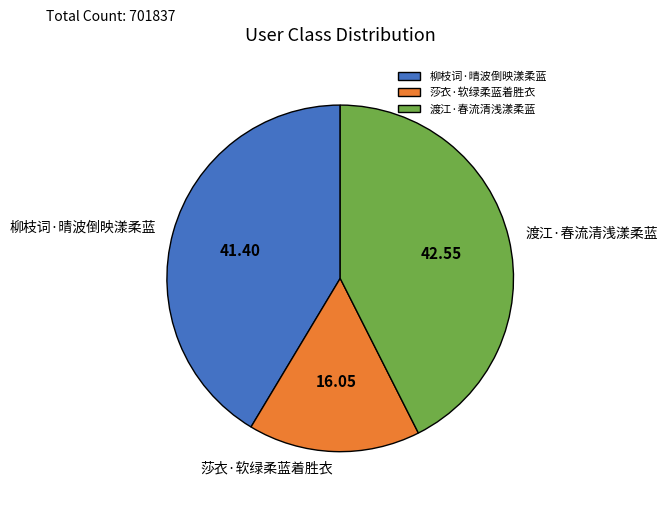

What is the largest slice in the pie chart?

渡江·春流清浅漾柔蓝